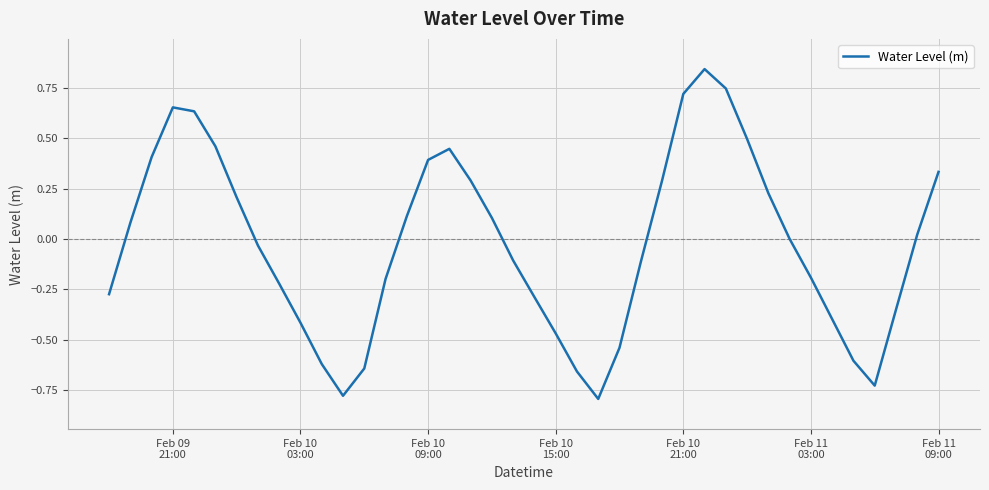

What is the greatest value displayed?

0.8